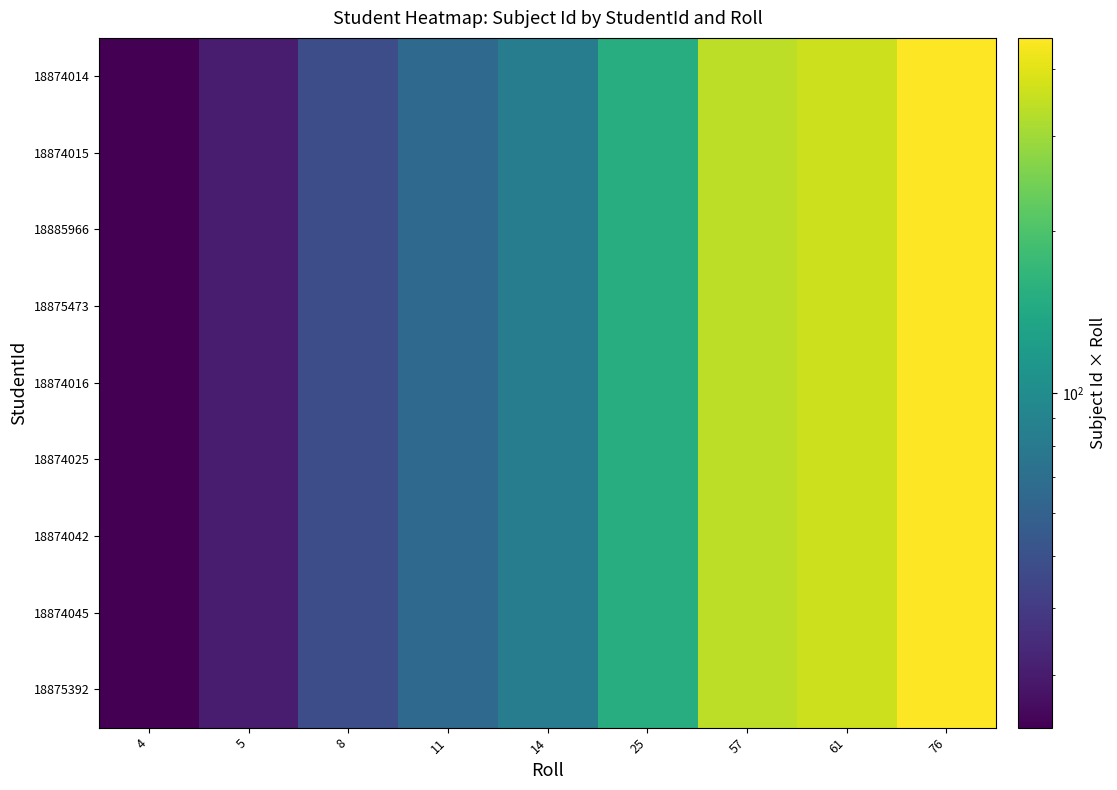

Reading left to right, what are all the values shown in this chart?

18874014: 4=24	5=30	8=48	11=66	14=84	25=150	57=342	61=366	76=456
18874015: 4=24	5=30	8=48	11=66	14=84	25=150	57=342	61=366	76=456
18885966: 4=24	5=30	8=48	11=66	14=84	25=150	57=342	61=366	76=456
18875473: 4=24	5=30	8=48	11=66	14=84	25=150	57=342	61=366	76=456
18874016: 4=24	5=30	8=48	11=66	14=84	25=150	57=342	61=366	76=456
18874025: 4=24	5=30	8=48	11=66	14=84	25=150	57=342	61=366	76=456
18874042: 4=24	5=30	8=48	11=66	14=84	25=150	57=342	61=366	76=456
18874045: 4=24	5=30	8=48	11=66	14=84	25=150	57=342	61=366	76=456
18875392: 4=24	5=30	8=48	11=66	14=84	25=150	57=342	61=366	76=456